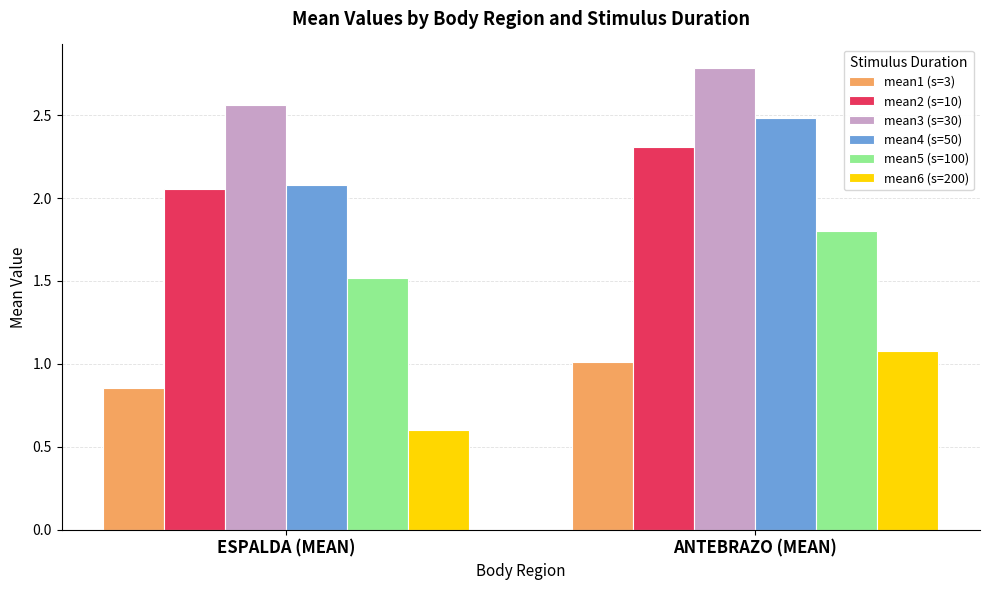

List the series in order of their peak value, highest first.

mean3 (s=30), mean4 (s=50), mean2 (s=10), mean5 (s=100), mean6 (s=200), mean1 (s=3)